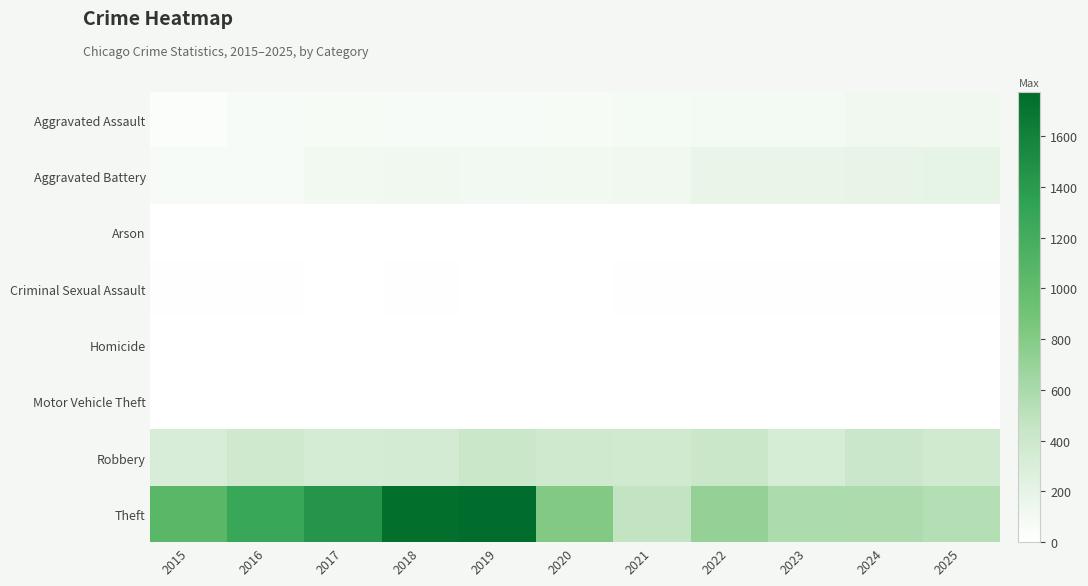

How many data points does each series have?

11